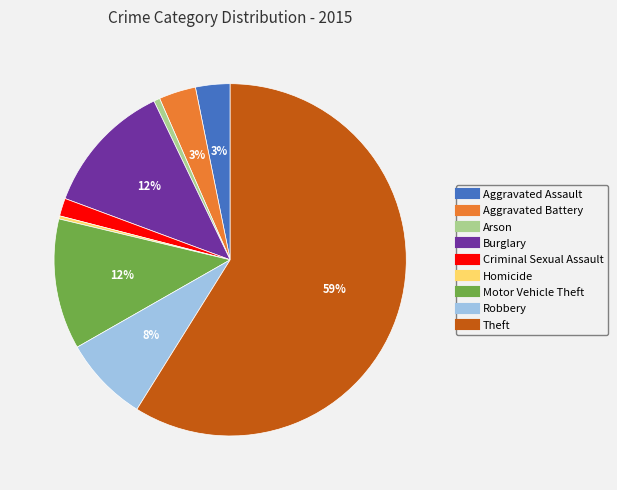

To the nearest percent, what percentage of the pie is Theft?

59%